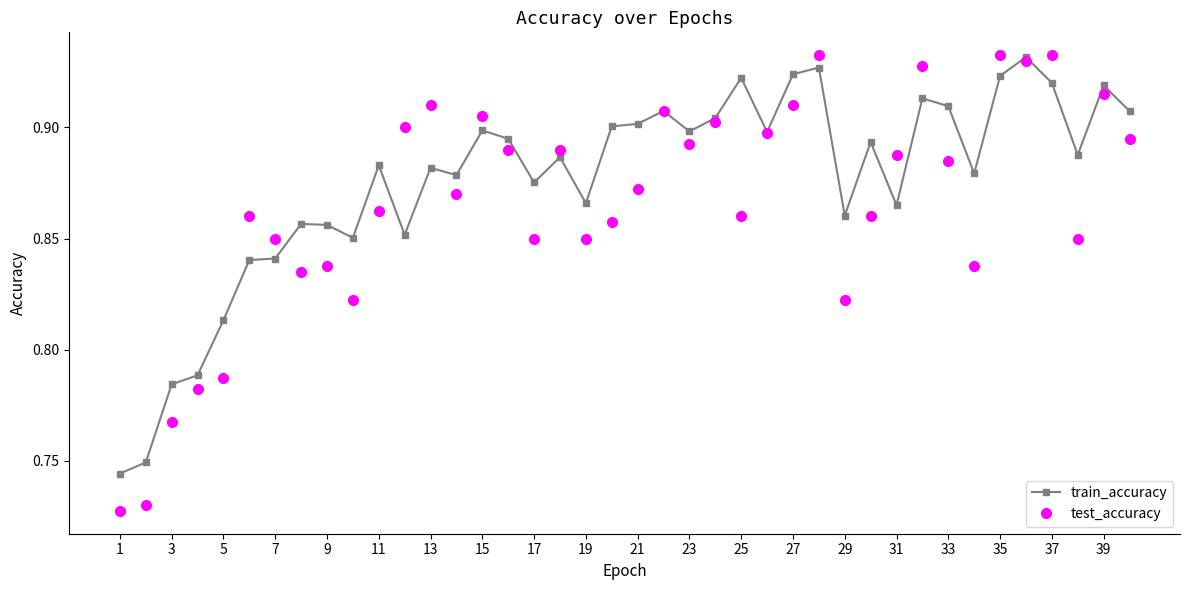

How many data points does each series have?

40